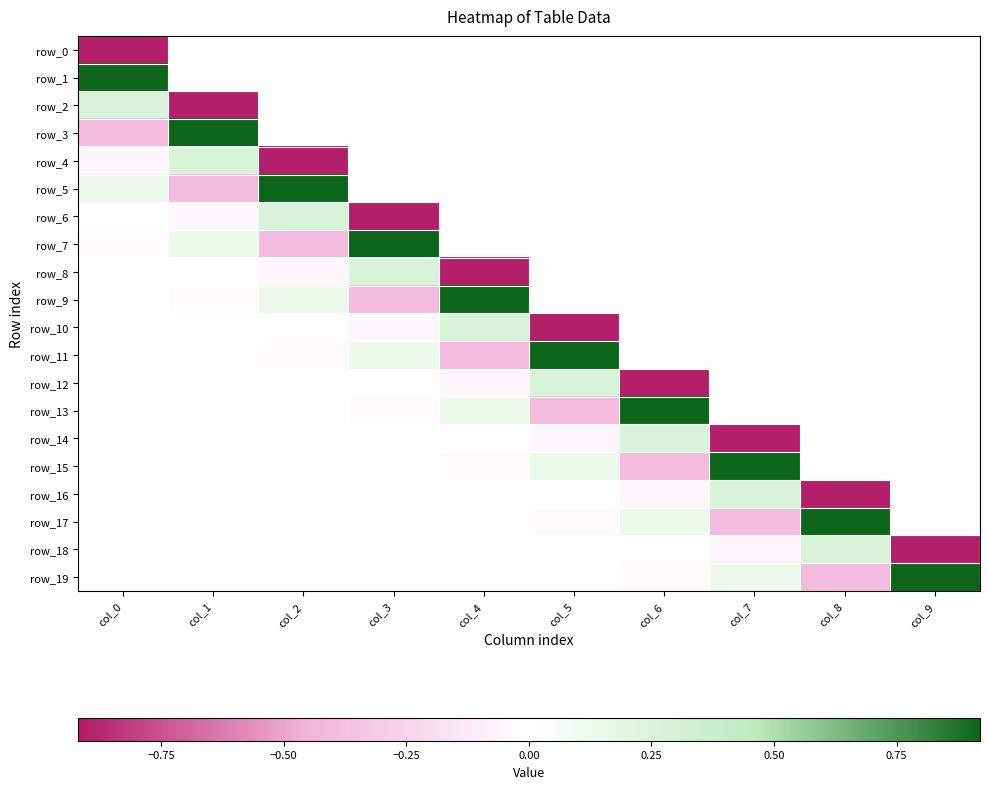

Reading left to right, what are all the values shown in this chart?

row_0: col_0=-0.9	col_1=0.0	col_2=0.0	col_3=0.0	col_4=0.0	col_5=0.0	col_6=0.0	col_7=0.0	col_8=0.0	col_9=0.0
row_1: col_0=0.9	col_1=0.0	col_2=0.0	col_3=0.0	col_4=0.0	col_5=0.0	col_6=0.0	col_7=0.0	col_8=0.0	col_9=0.0
row_2: col_0=0.3	col_1=-0.9	col_2=0.0	col_3=0.0	col_4=0.0	col_5=0.0	col_6=0.0	col_7=0.0	col_8=0.0	col_9=0.0
row_3: col_0=-0.4	col_1=0.9	col_2=0.0	col_3=0.0	col_4=0.0	col_5=0.0	col_6=0.0	col_7=0.0	col_8=0.0	col_9=0.0
row_4: col_0=-0.1	col_1=0.3	col_2=-0.9	col_3=0.0	col_4=0.0	col_5=0.0	col_6=0.0	col_7=0.0	col_8=0.0	col_9=0.0
row_5: col_0=0.1	col_1=-0.4	col_2=0.9	col_3=0.0	col_4=0.0	col_5=0.0	col_6=0.0	col_7=0.0	col_8=0.0	col_9=0.0
row_6: col_0=0.0	col_1=-0.1	col_2=0.3	col_3=-0.9	col_4=0.0	col_5=0.0	col_6=0.0	col_7=0.0	col_8=0.0	col_9=0.0
row_7: col_0=-0.0	col_1=0.1	col_2=-0.4	col_3=0.9	col_4=0.0	col_5=0.0	col_6=0.0	col_7=0.0	col_8=0.0	col_9=0.0
row_8: col_0=0.0	col_1=0.0	col_2=-0.1	col_3=0.3	col_4=-0.9	col_5=0.0	col_6=0.0	col_7=0.0	col_8=0.0	col_9=0.0
row_9: col_0=0.0	col_1=-0.0	col_2=0.1	col_3=-0.4	col_4=0.9	col_5=0.0	col_6=0.0	col_7=0.0	col_8=0.0	col_9=0.0
row_10: col_0=-0.0	col_1=0.0	col_2=0.0	col_3=-0.1	col_4=0.3	col_5=-0.9	col_6=0.0	col_7=0.0	col_8=0.0	col_9=0.0
row_11: col_0=0.0	col_1=0.0	col_2=-0.0	col_3=0.1	col_4=-0.4	col_5=0.9	col_6=0.0	col_7=0.0	col_8=0.0	col_9=0.0
row_12: col_0=0.0	col_1=-0.0	col_2=0.0	col_3=0.0	col_4=-0.1	col_5=0.3	col_6=-0.9	col_7=0.0	col_8=0.0	col_9=0.0
row_13: col_0=-0.0	col_1=0.0	col_2=0.0	col_3=-0.0	col_4=0.1	col_5=-0.4	col_6=0.9	col_7=0.0	col_8=0.0	col_9=0.0
row_14: col_0=-0.0	col_1=0.0	col_2=-0.0	col_3=0.0	col_4=0.0	col_5=-0.1	col_6=0.3	col_7=-0.9	col_8=0.0	col_9=0.0
row_15: col_0=0.0	col_1=-0.0	col_2=0.0	col_3=0.0	col_4=-0.0	col_5=0.1	col_6=-0.4	col_7=0.9	col_8=0.0	col_9=0.0
row_16: col_0=0.0	col_1=-0.0	col_2=0.0	col_3=-0.0	col_4=0.0	col_5=0.0	col_6=-0.1	col_7=0.3	col_8=-0.9	col_9=0.0
row_17: col_0=-0.0	col_1=0.0	col_2=-0.0	col_3=0.0	col_4=0.0	col_5=-0.0	col_6=0.1	col_7=-0.4	col_8=0.9	col_9=0.0
row_18: col_0=0.0	col_1=0.0	col_2=-0.0	col_3=0.0	col_4=-0.0	col_5=0.0	col_6=0.0	col_7=-0.1	col_8=0.3	col_9=-0.9
row_19: col_0=0.0	col_1=-0.0	col_2=0.0	col_3=-0.0	col_4=0.0	col_5=0.0	col_6=-0.0	col_7=0.1	col_8=-0.4	col_9=0.9